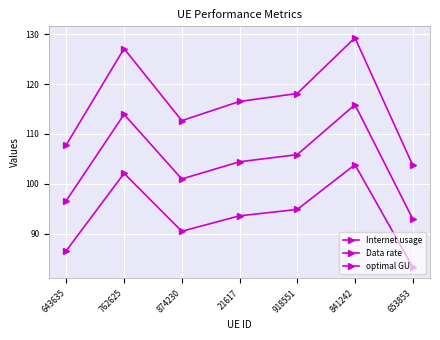

What is the total value across all series at 874230?

304.2